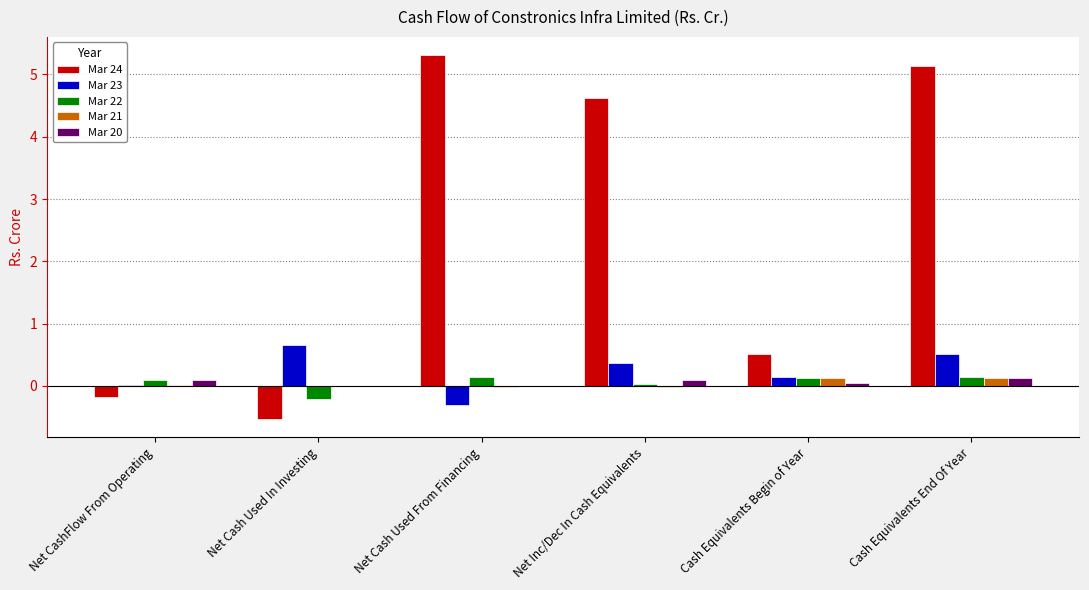

Which series has the largest total across all categories?

Mar 24